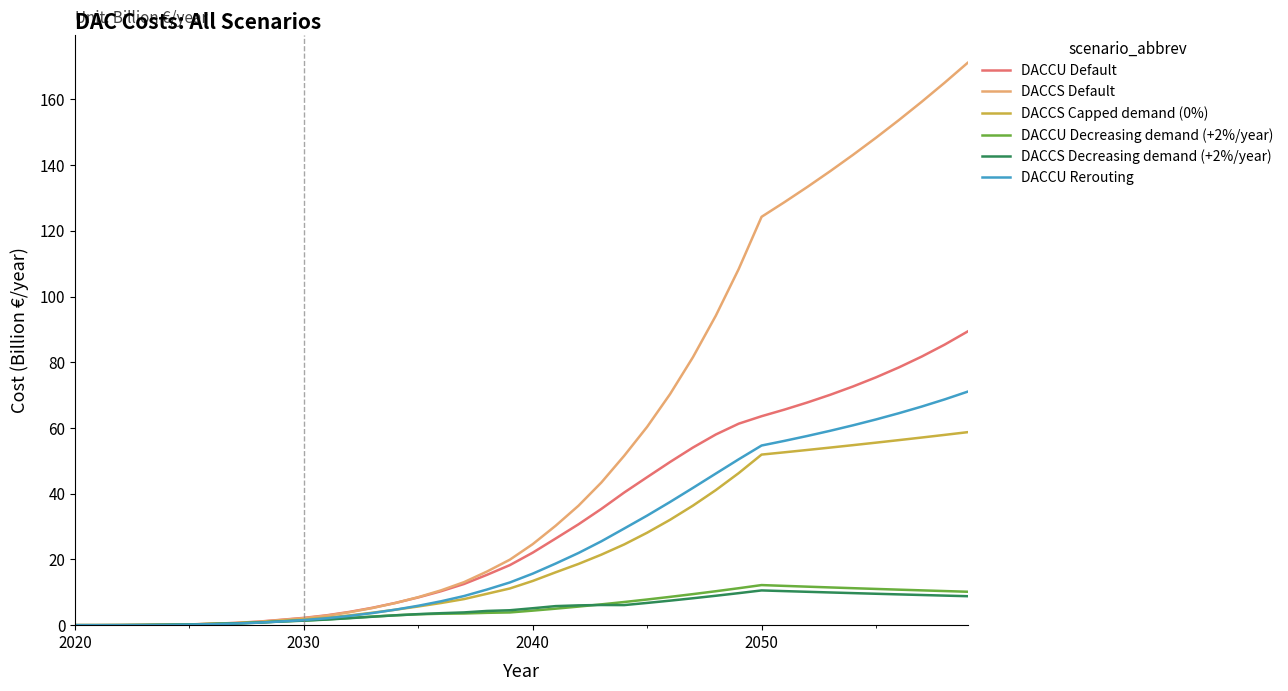

Which series has the widest spread of values?

DACCS Default